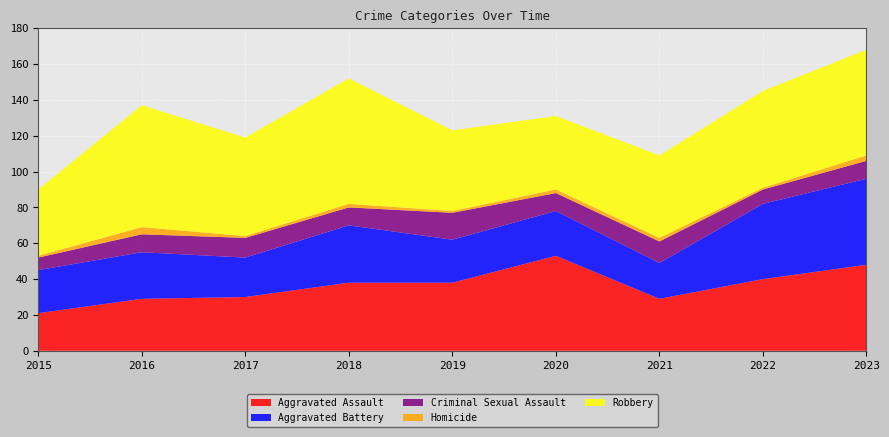

Reading right to left, transcribe all the data shown in this chart.

Aggravated Assault: 48	40	29	53	38	38	30	29	21
Aggravated Battery: 48	42	20	25	24	32	22	26	24
Criminal Sexual Assault: 10	8	12	10	15	10	11	10	7
Homicide: 3	1	2	2	1	2	1	4	1
Robbery: 59	54	46	41	45	70	55	68	37